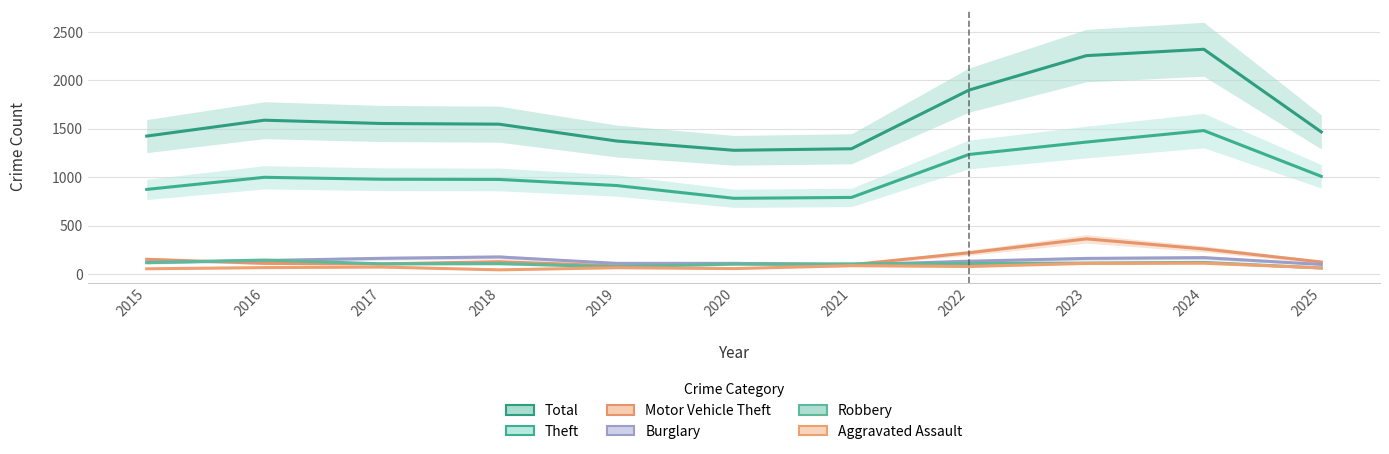

Reading left to right, what are all the values shown in this chart?

Total: 1425	1589	1555	1548	1374	1278	1294	1900	2256	2322	1468
Theft: 874	999	979	977	914	782	791	1235	1363	1482	1009
Motor Vehicle Theft: 152	110	104	127	84	109	96	219	363	259	124
Burglary: 121	139	162	176	110	110	95	132	161	169	99
Robbery: 117	144	105	107	75	102	105	108	113	120	62
Aggravated Assault: 54	66	72	43	65	56	86	78	110	112	63